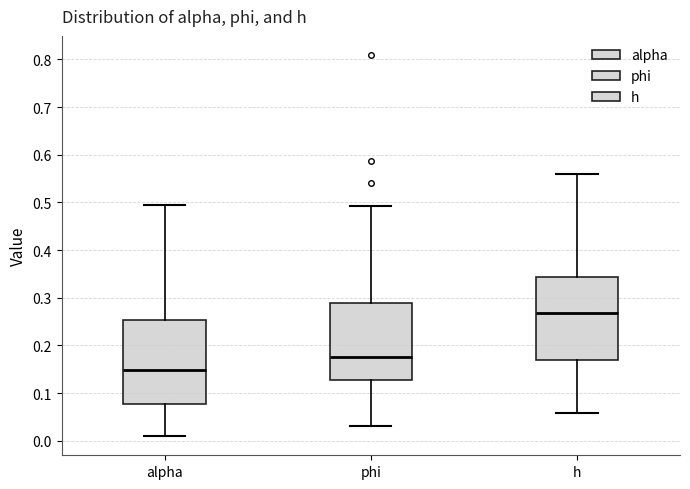

Reading left to right, transcribe this box plot: for each box, give where its median line is, the range the box spans, and where its two whiskers end, as read against the y-axis. The values are not printed on the chart, so give them approximately, as read against the axis.

alpha: median 0.15, box 0.08 to 0.25, whiskers 0.01 to 0.49
phi: median 0.18, box 0.13 to 0.29, whiskers 0.03 to 0.49
h: median 0.27, box 0.17 to 0.34, whiskers 0.06 to 0.56